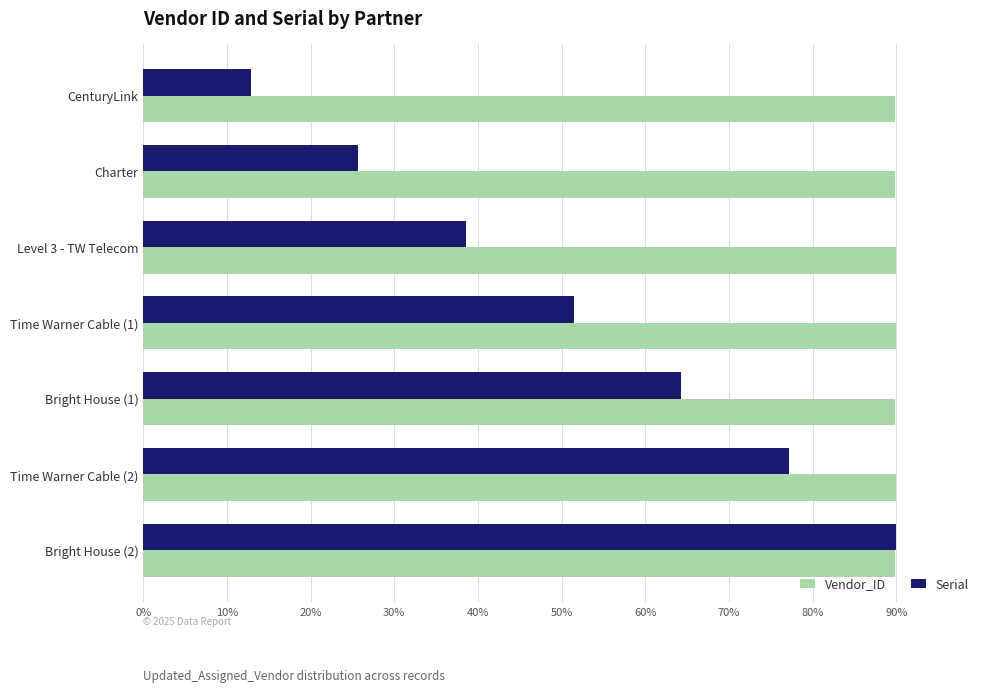

Rank the series at Level 3 - TW Telecom from highest to lowest value.

Vendor_ID, Serial